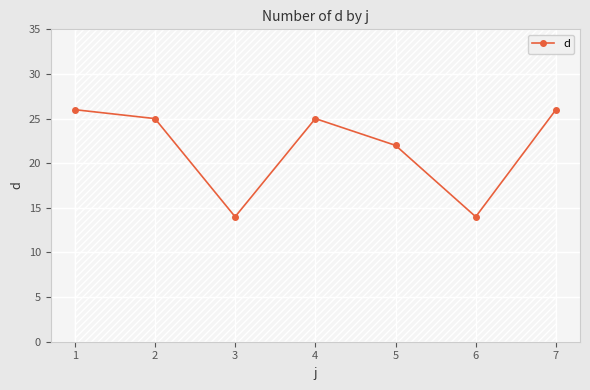

Rank the categories by value from highest to lowest.

1, 7, 2, 4, 5, 3, 6